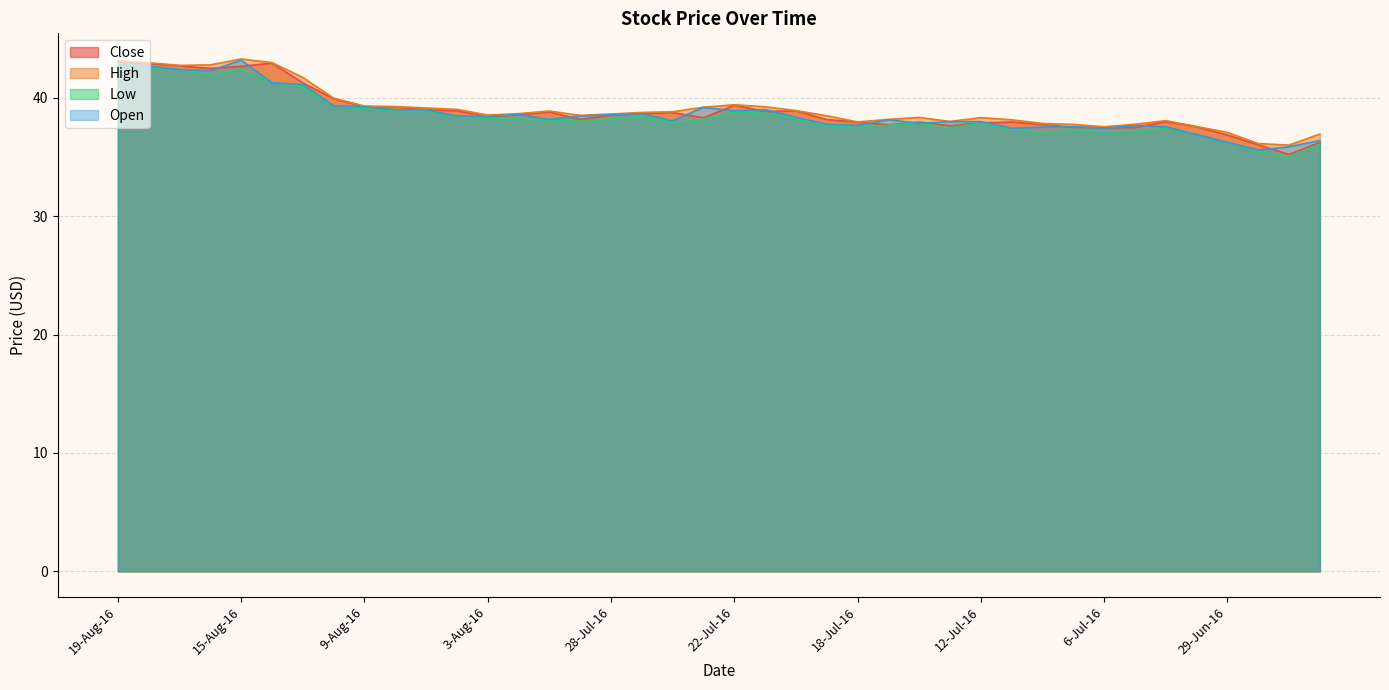

In Open, how many points are higher than both neighbors (excluding endpoints)?

9